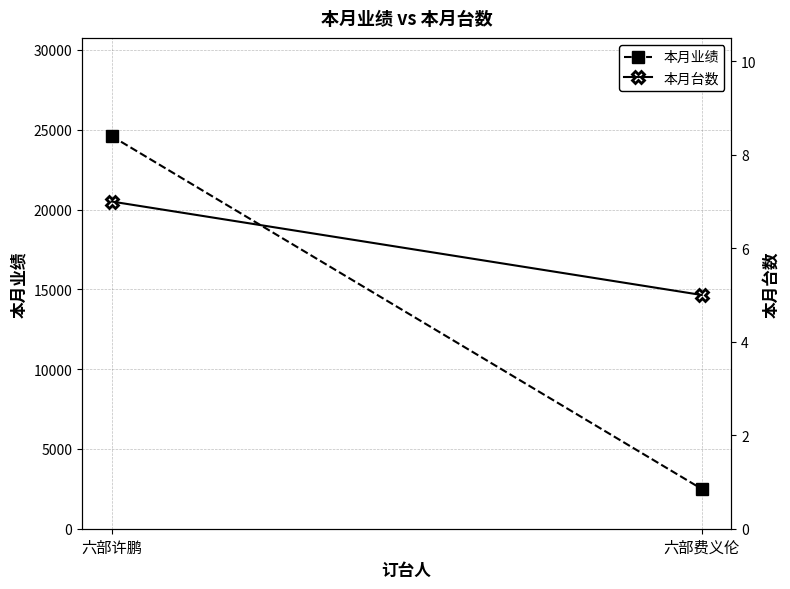

The 本月业绩 series shows 24606 at 六部许鹏. True or false?

True